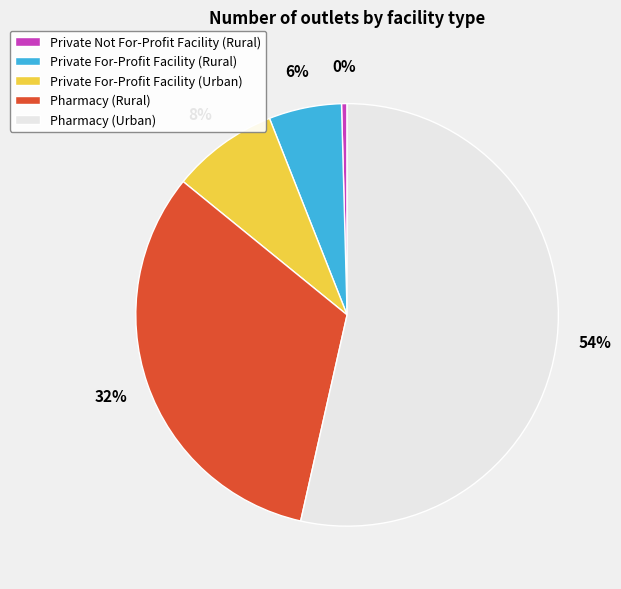

Is it true that Pharmacy (Urban) is 43% of the pie?

False